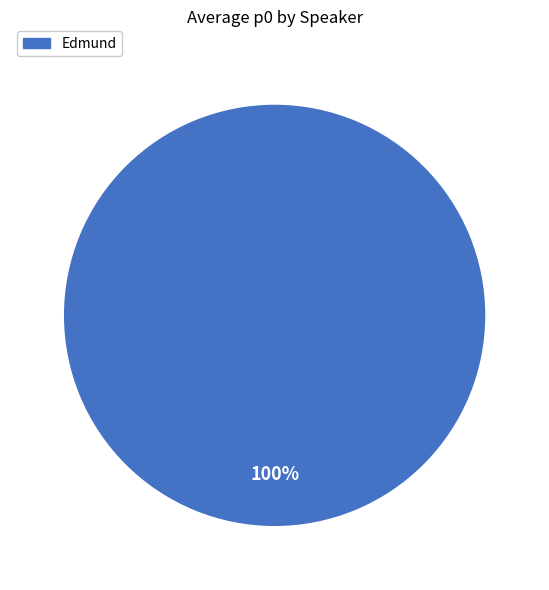

Is there any slice that represents more than half of the pie?

Yes